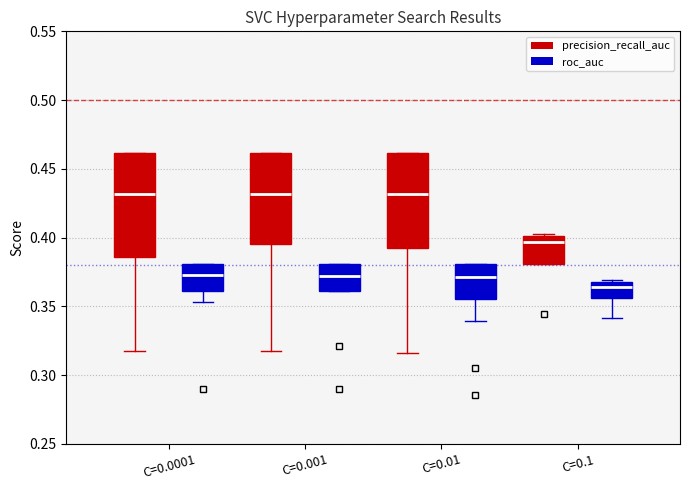

Which box is the tallest, from its lower edge to its upper edge?

C=0.0001 (precision_recall_auc)